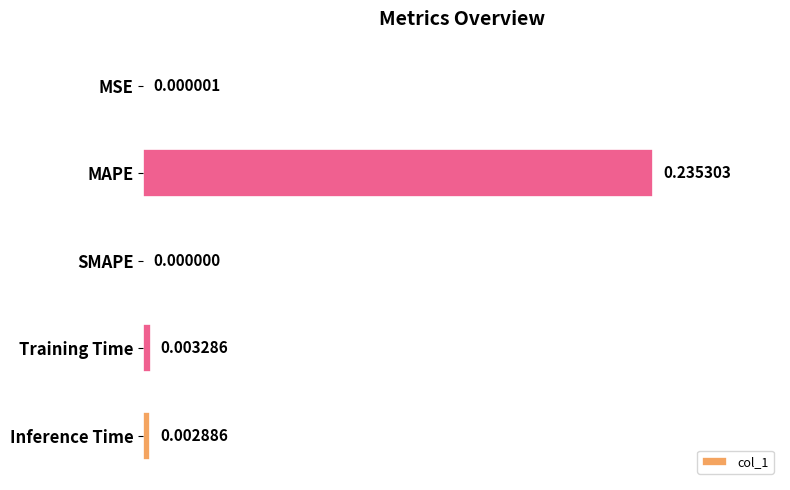

Between Inference Time and Training Time, which is larger?

Training Time